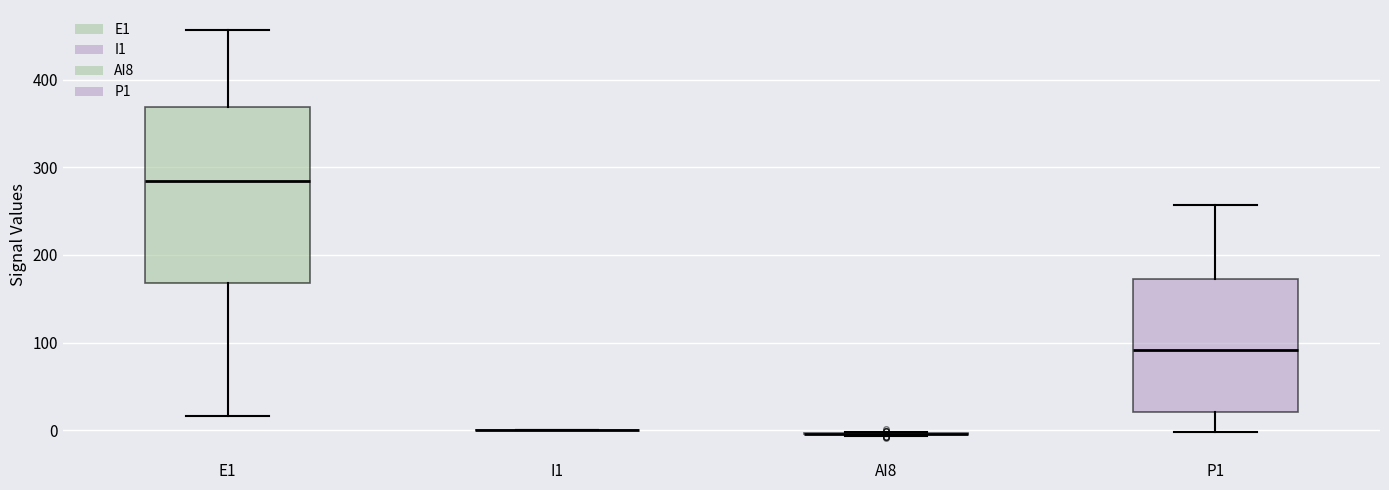

Where does the median line of the box for P1 sit on the y-axis? The values are not printed on the chart, so give them approximately, as read against the axis.

90